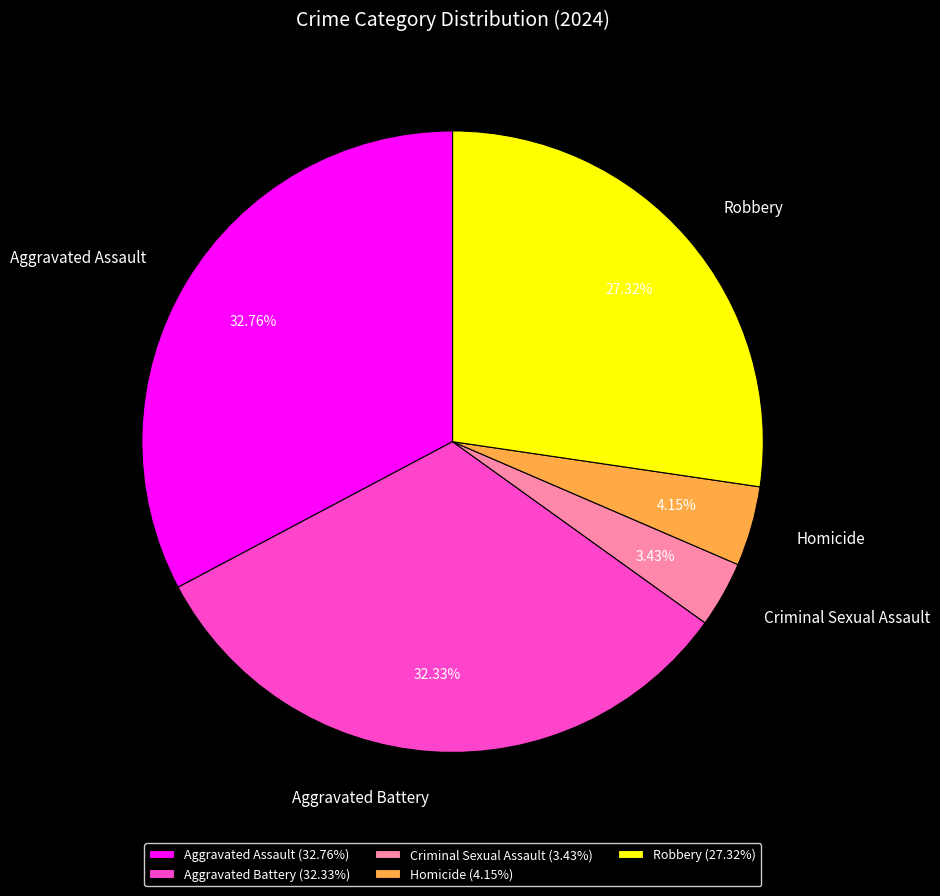

Does Aggravated Assault account for over 50% of the chart?

No